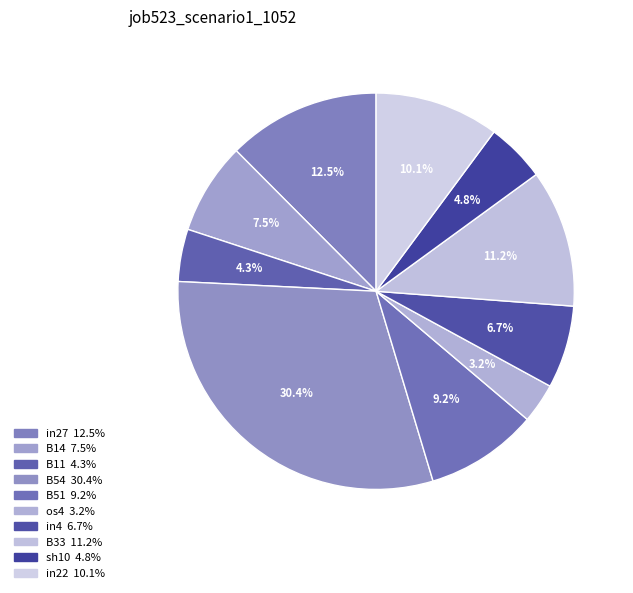

Which category has the biggest portion of the pie?

B54